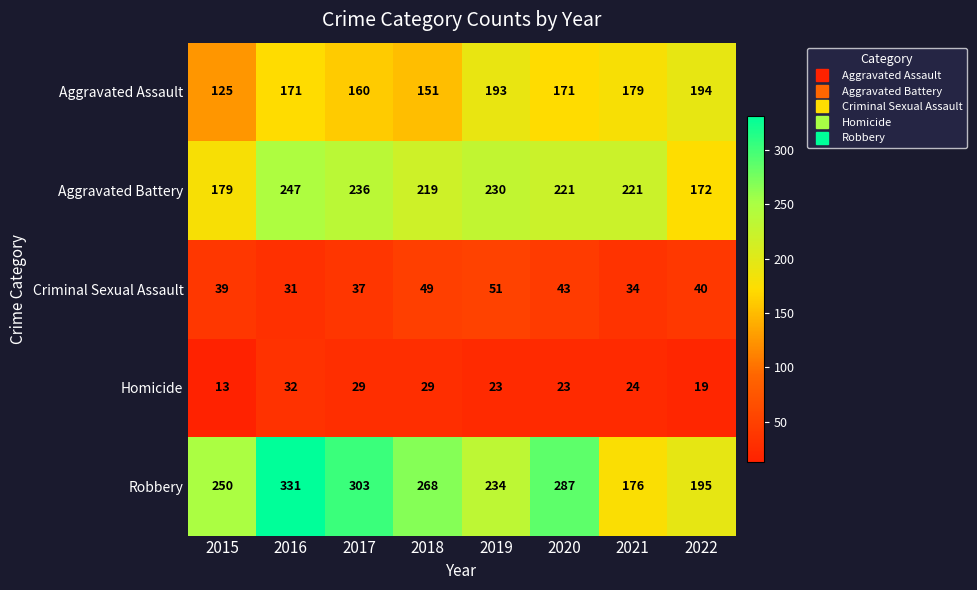

What is the highest value of the Homicide series?

32